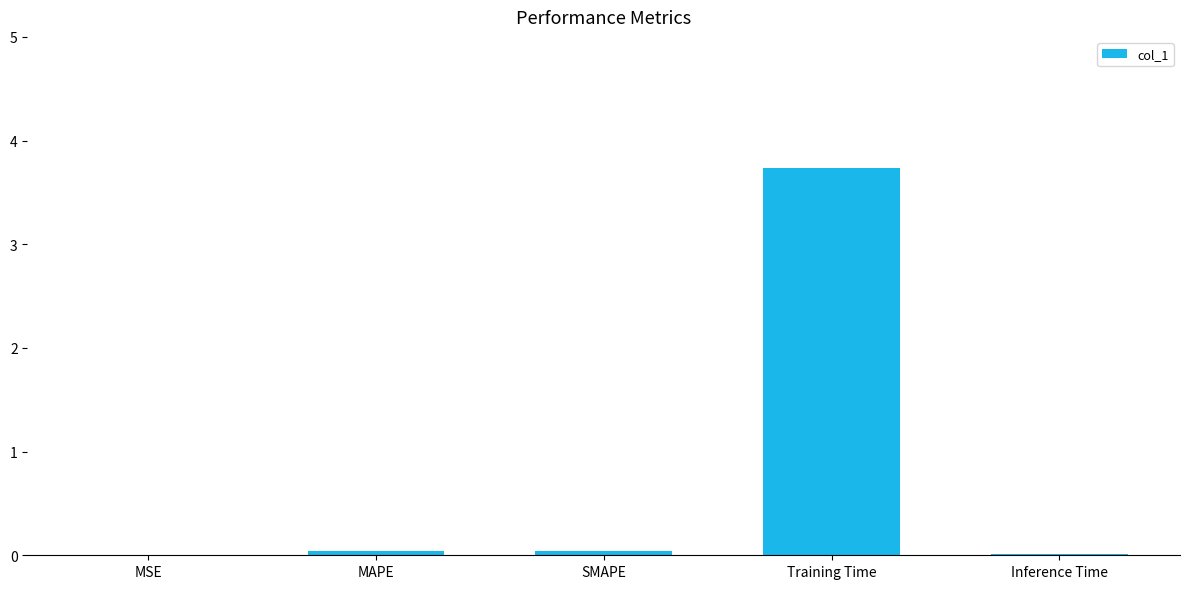

What is the sum of all values?

3.8